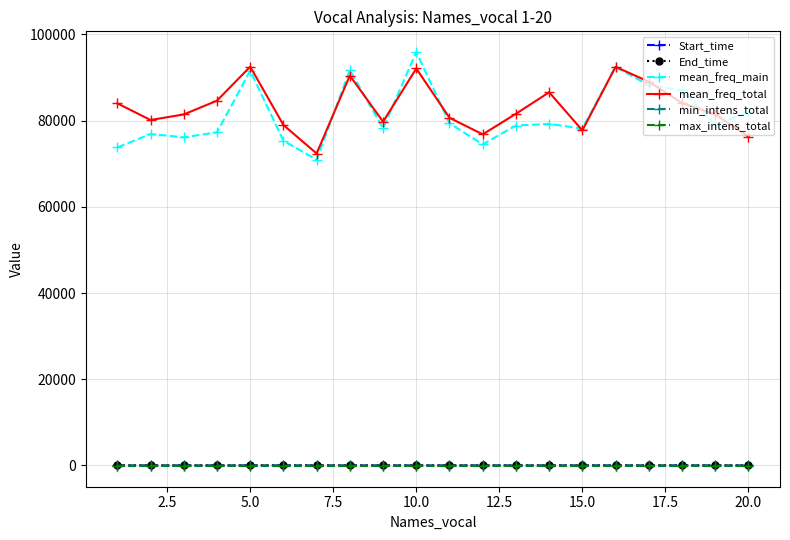

At how many categories does at least one series exceed 51485?

20